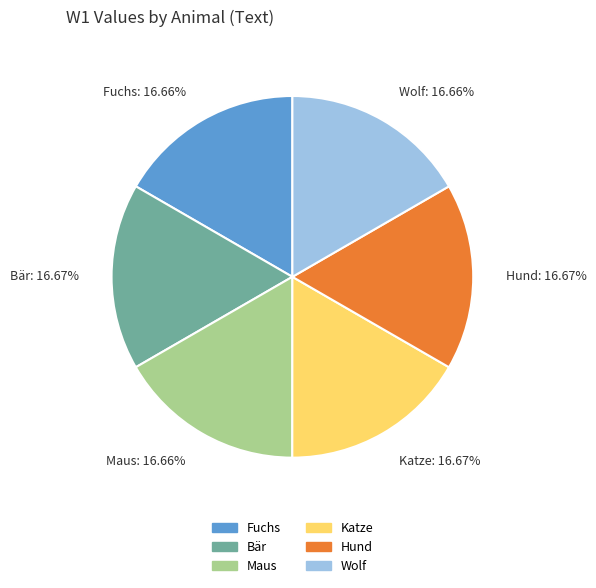

What percentage is the Katze slice, to the nearest percent?

17%